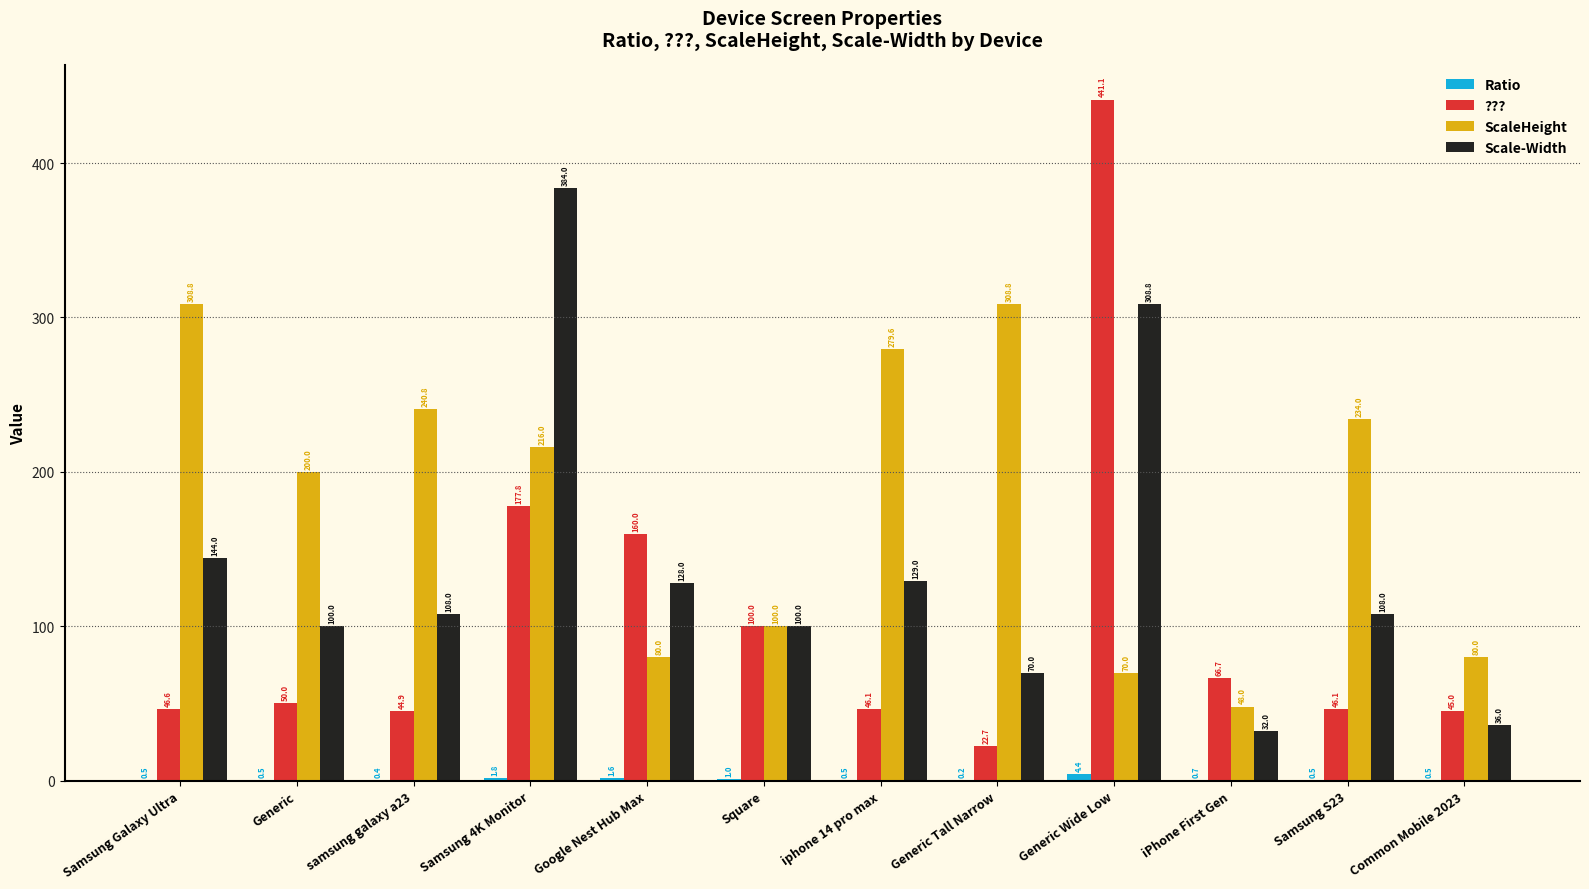

What is the approximate value of ScaleHeight at Samsung 4K Monitor?

216.0